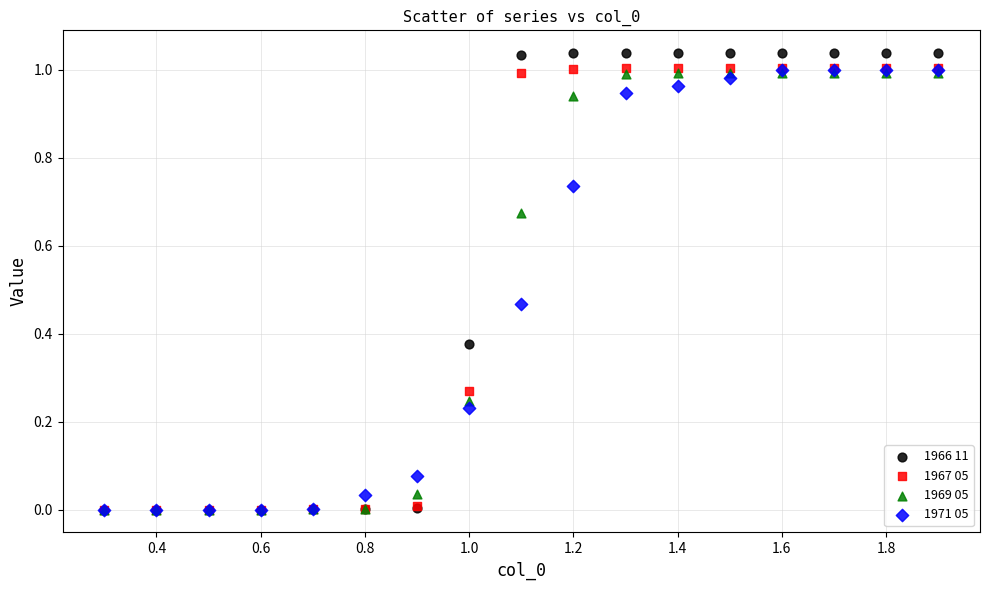

Which series has the widest spread of Y values?

1966 11